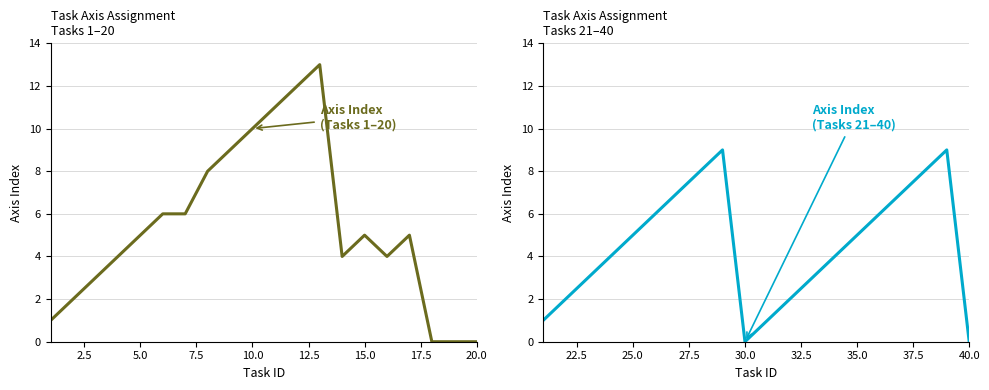

Which series has the widest spread of values?

Axis Index (Tasks 1–20)